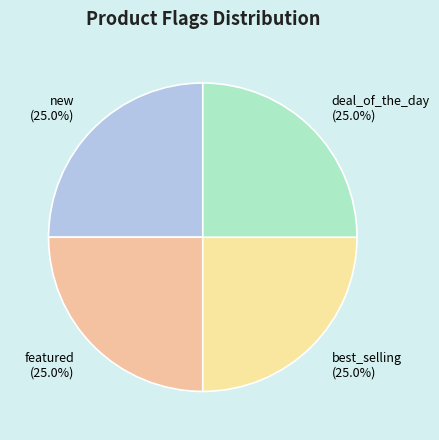

What is the total percentage of featured and best_selling?

50.0%